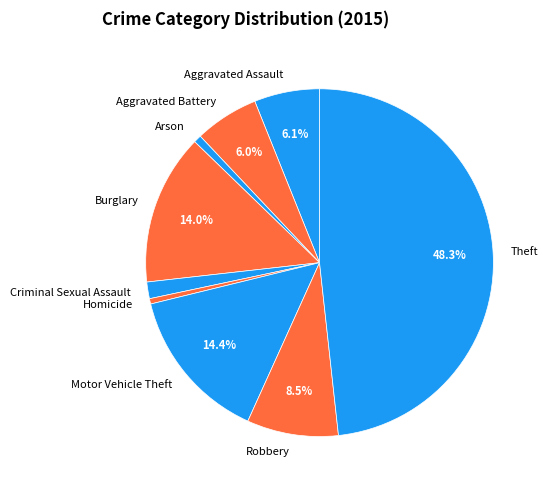

Which slice is the largest?

Theft